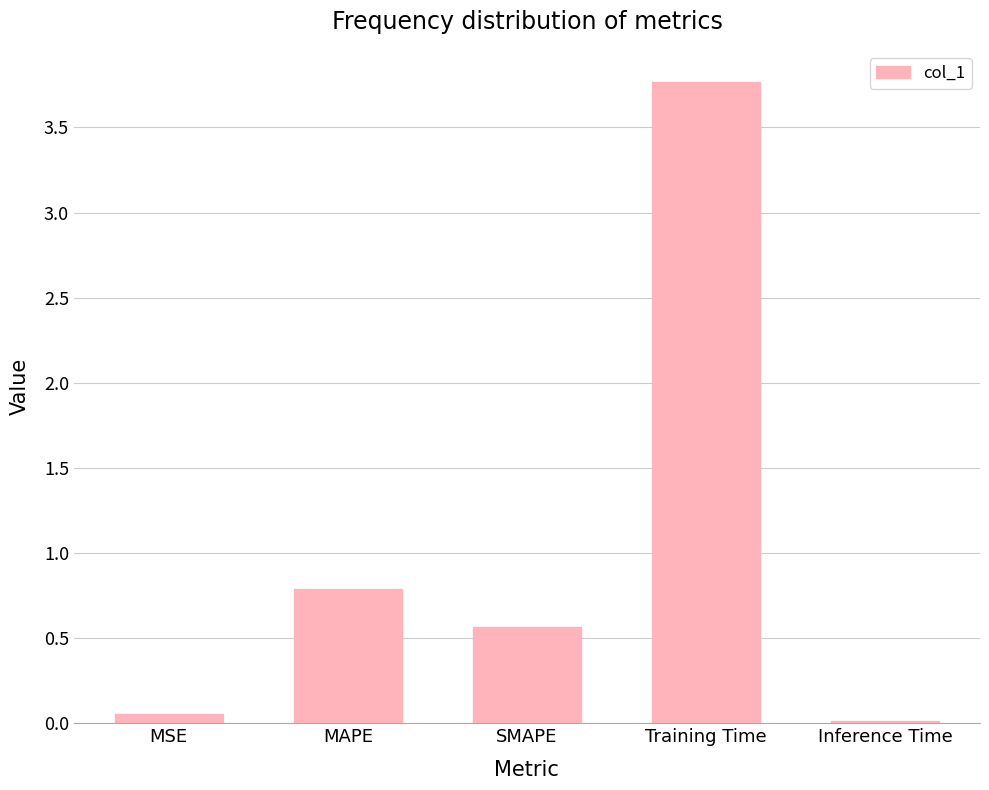

The value at SMAPE is 0.6. True or false?

True